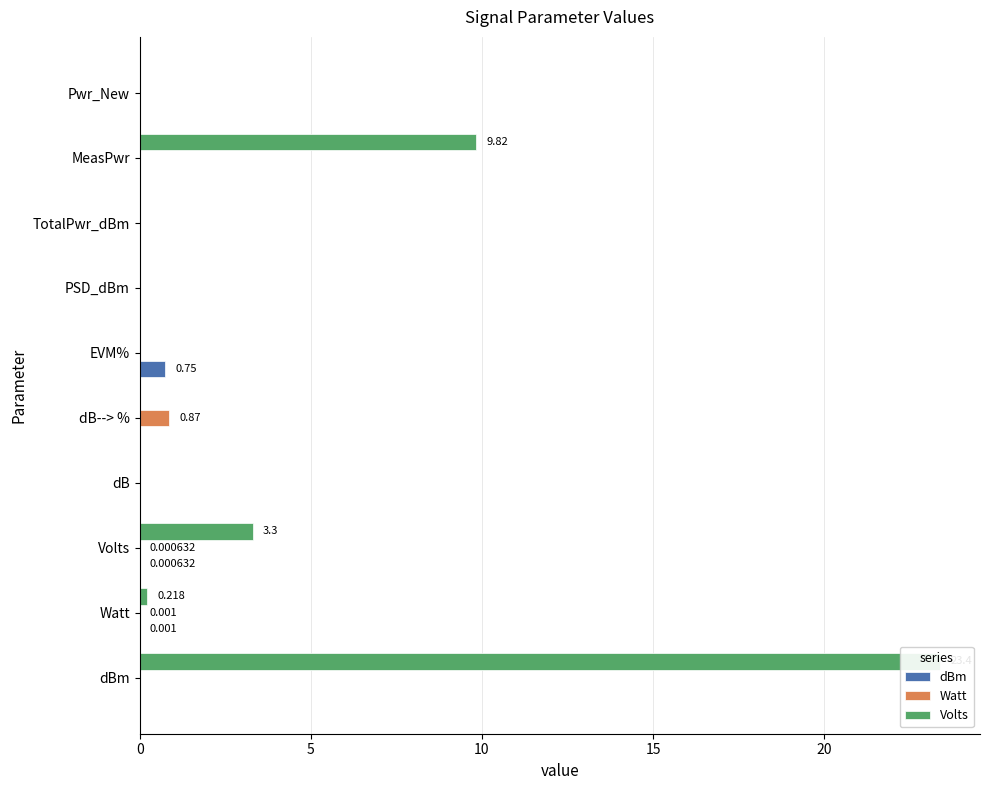

The Volts series shows -16.1 at dB. True or false?

False